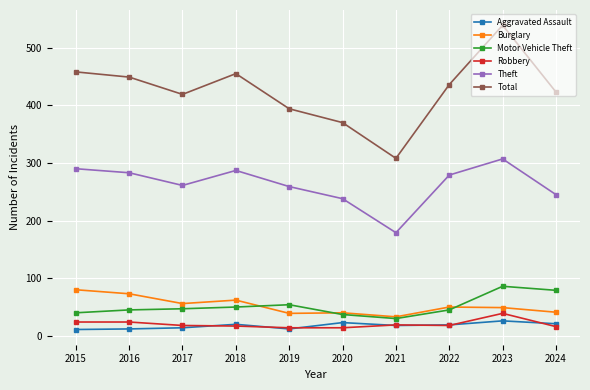

How many lines are shown in the chart?

6